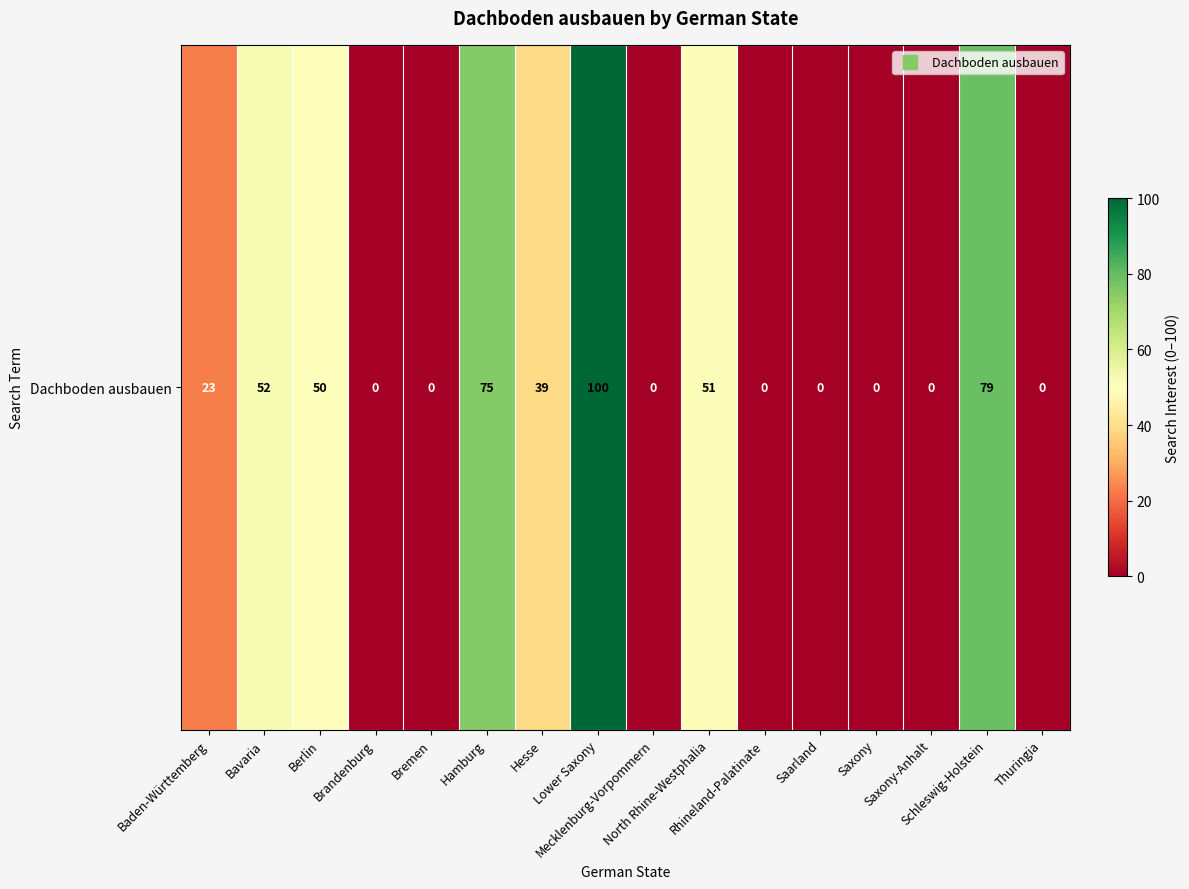

The chart shows a value of 52 at Bavaria. True or false?

True